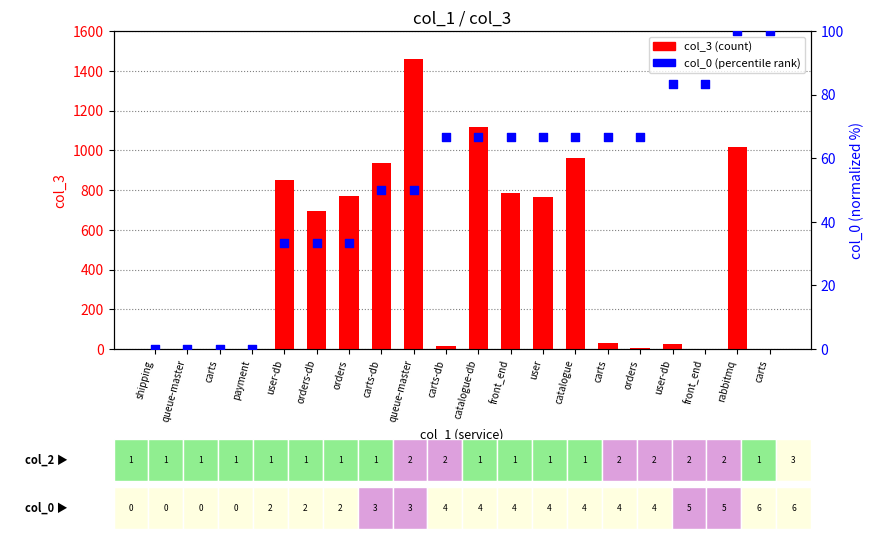

Which series reaches the maximum Y coordinate?

col_3 (count)